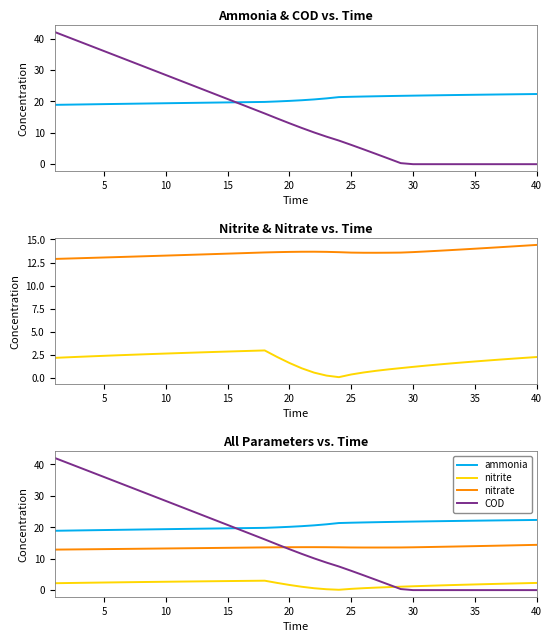

In nitrate, how many points are lower than both neighbors (excluding endpoints)?

1